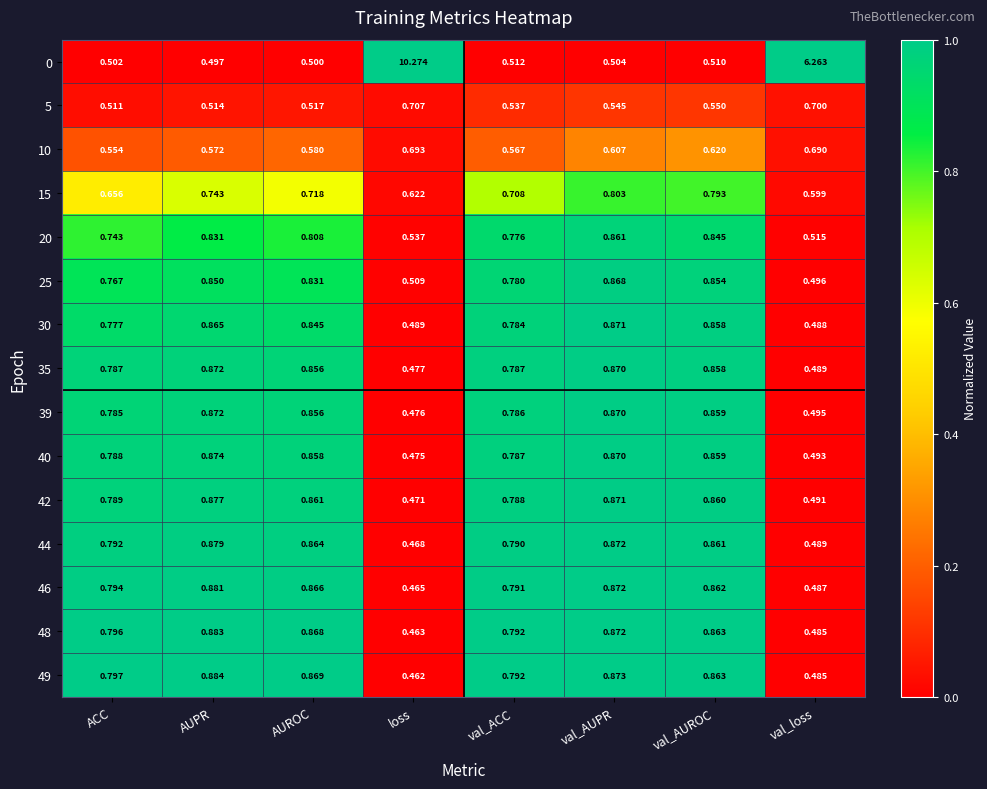

Rank the categories by 49 value from lowest to highest.

loss, val_loss, val_ACC, ACC, val_AUROC, AUROC, val_AUPR, AUPR